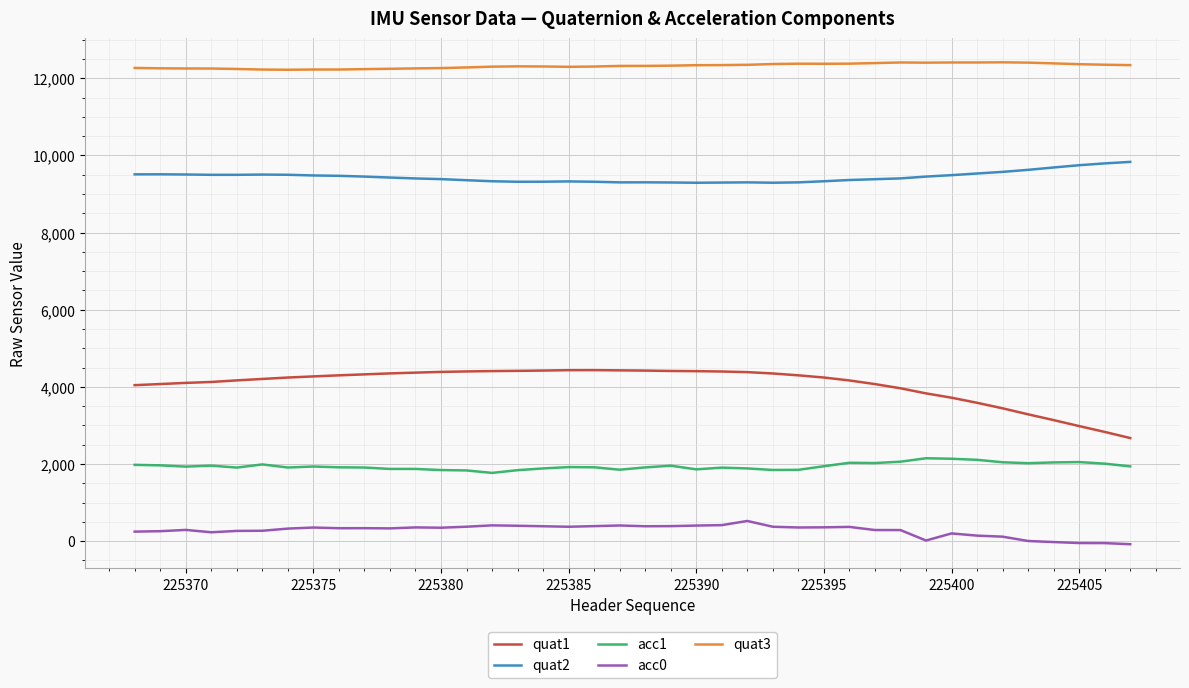

True or false: acc0 has more than 0 points higher than both neighbors.

True